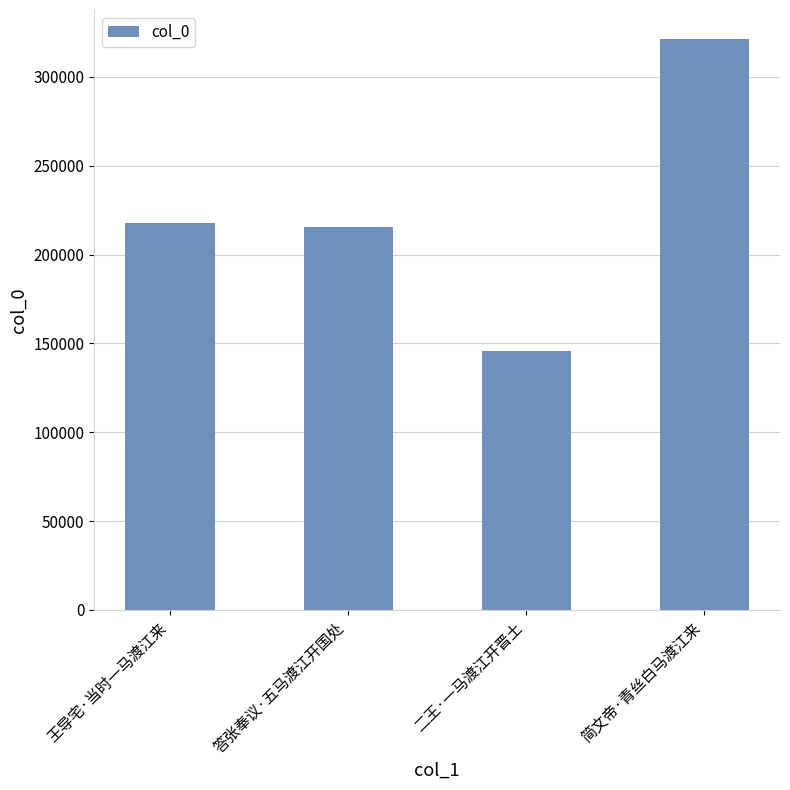

What is the approximate value at 王导宅·当时一马渡江来, to the nearest 10?

217850